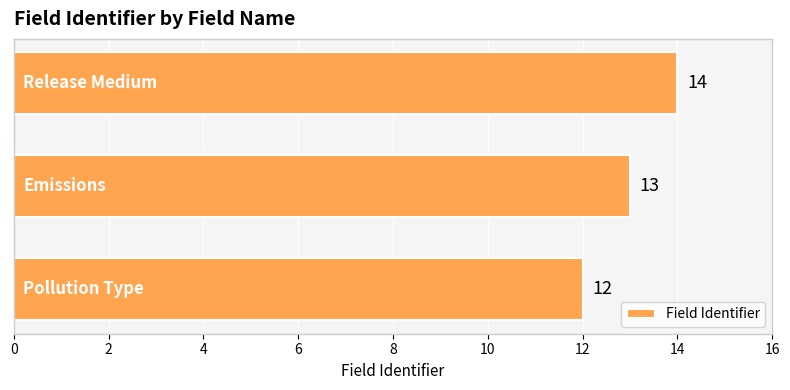

Count the values in the range 12 to 14.

3